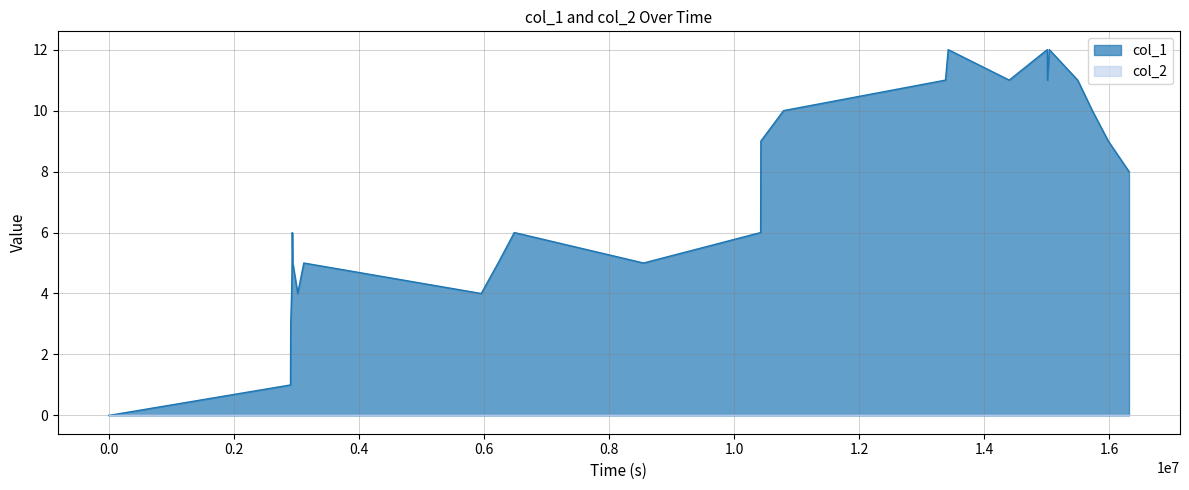

How many data points are above 6?

12